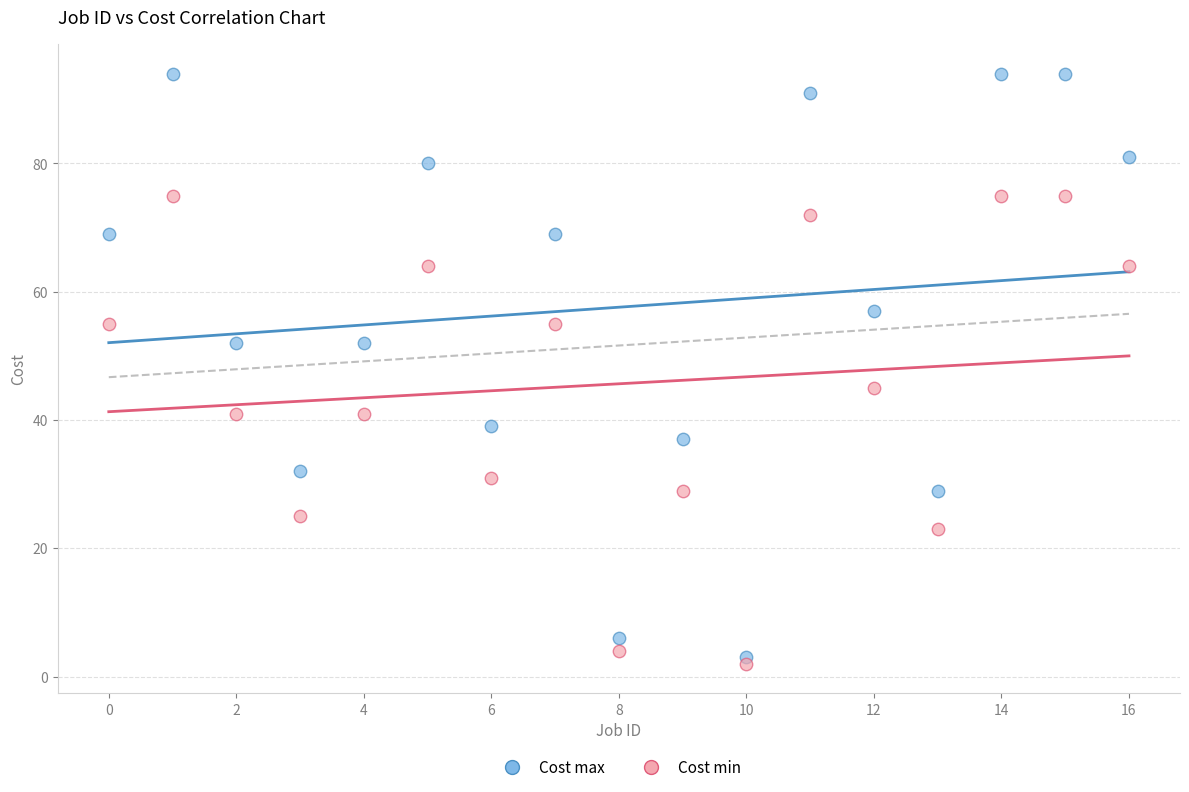

What are all the series names shown in the legend?

Cost max, Cost min